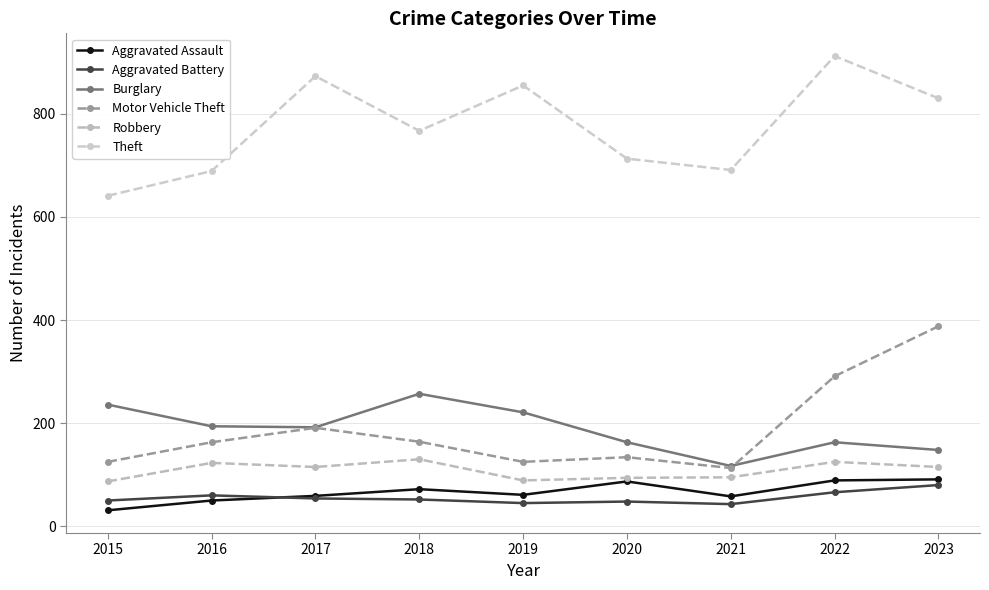

Where is the first local maximum for Aggravated Battery?

2016